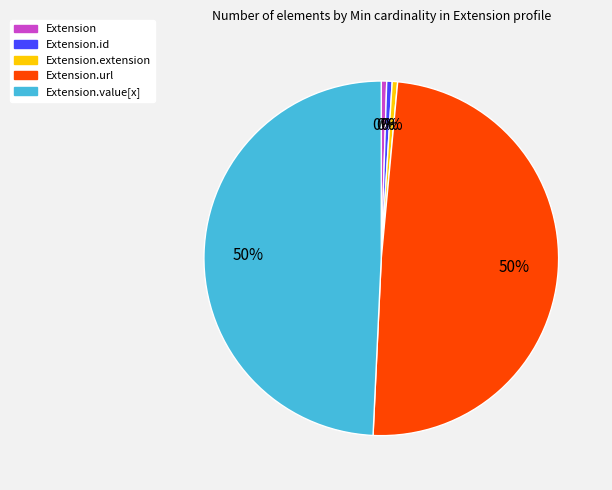

Which slice is the largest?

Extension.url